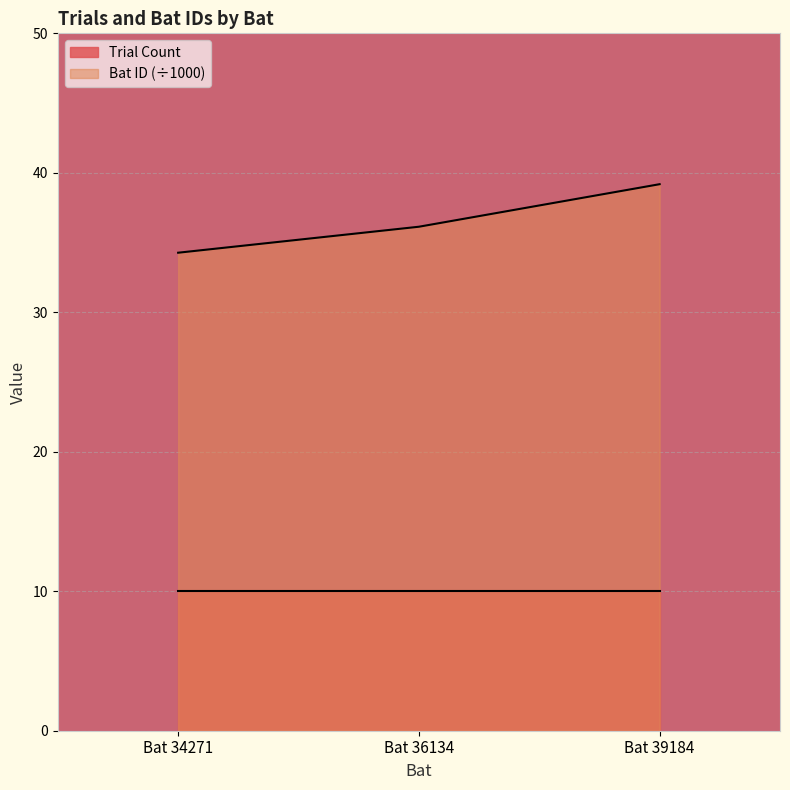

Does the chart display data point markers on the line(s)?

No